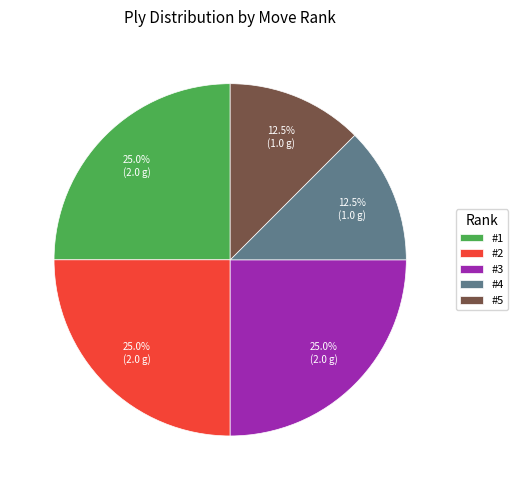

Count the number of slices in the pie.

5